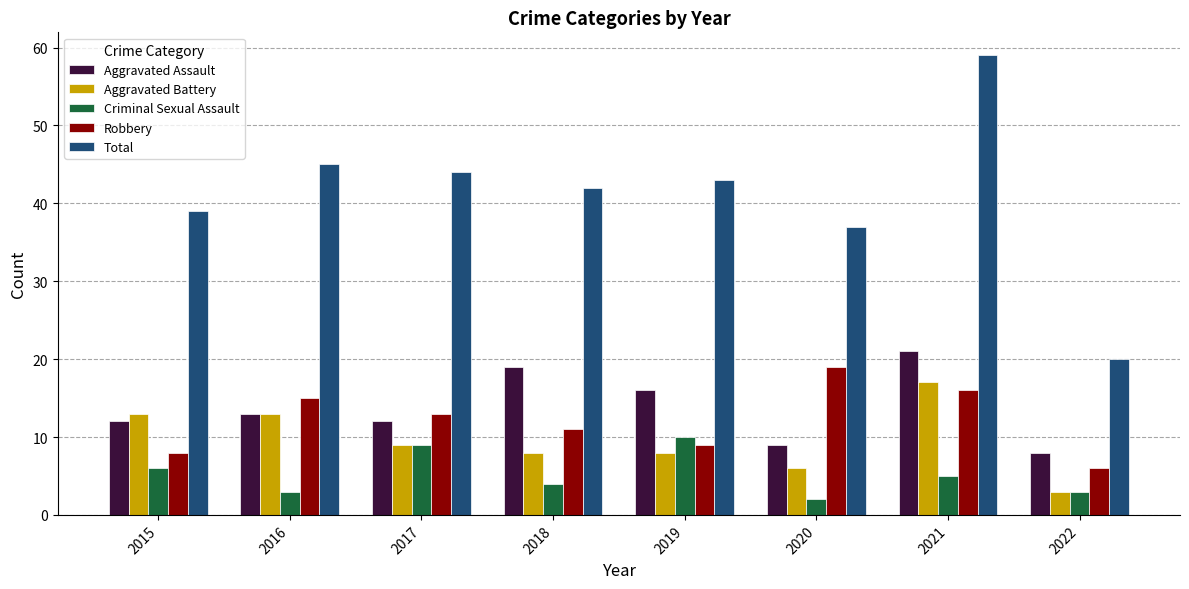

The value of Aggravated Battery at 2022 is 3. True or false?

True